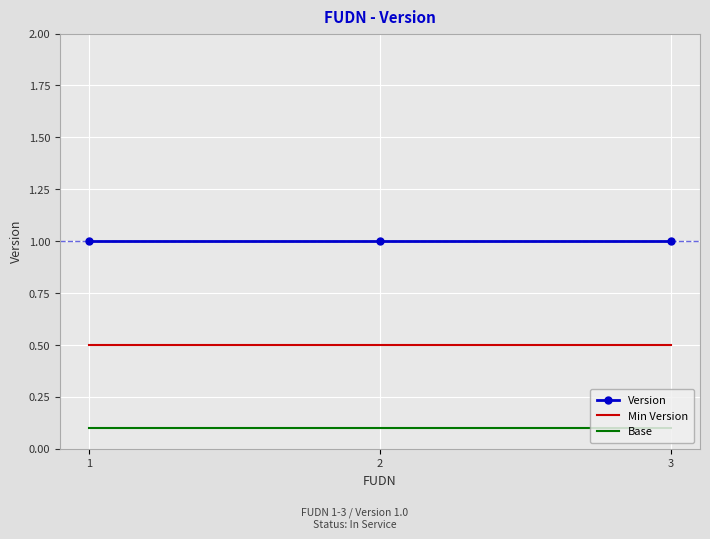

What is the difference between the highest and lowest values at 2?

0.9